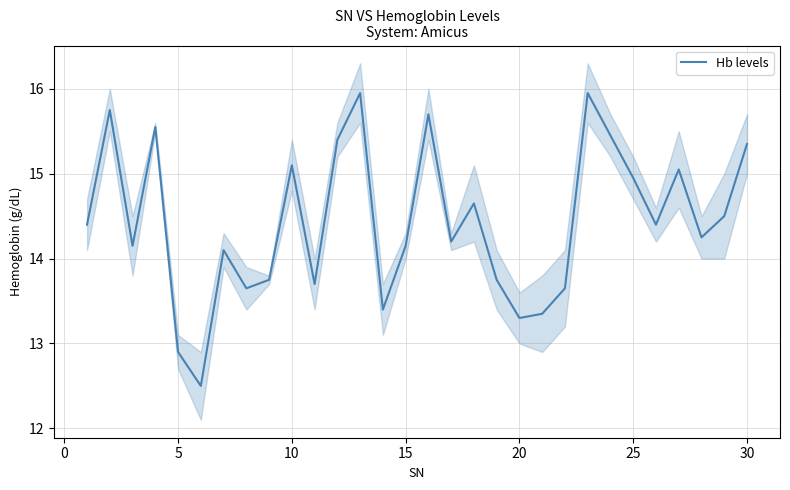

How many lines are shown in the chart?

1